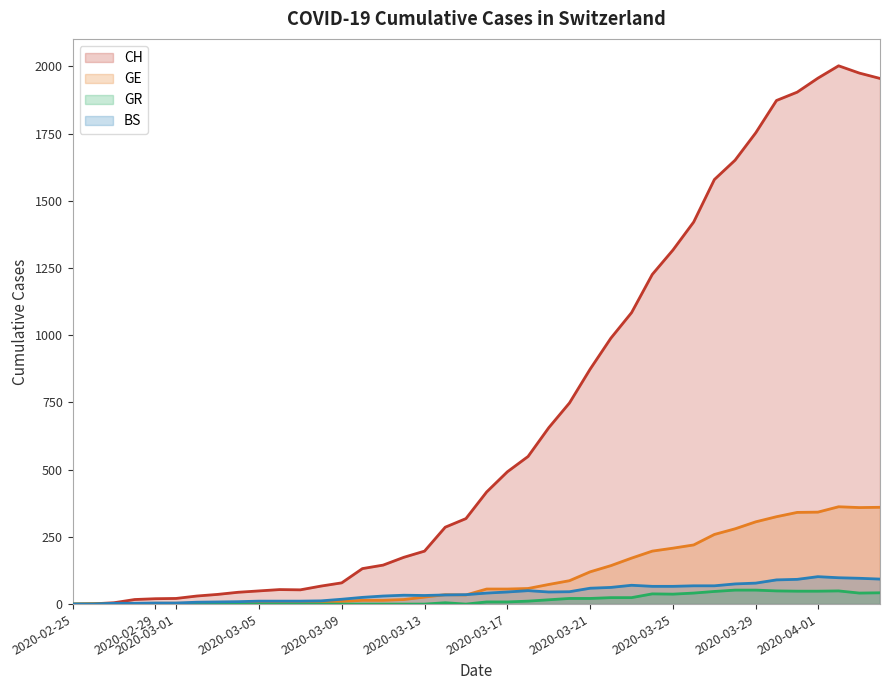

Reading right to left, extract all data points from this chart.

CH: 1955	1975	2002	1956	1904	1873	1753	1651	1579	1421	1317	1226	1084	989	874	748	656	549	492	417	318	286	197	174	145	132	79	67	53	54	49	44	36	30	21	20	17	5	1	0
GE: 360	359	362	342	341	325	306	280	259	220	208	197	171	143	120	87	73	58	56	56	34	35	26	17	14	14	10	9	7	7	5	4	4	3	3	3	2	1	1	0
GR: 42	41	49	48	48	49	52	52	47	41	37	38	24	24	21	21	16	11	8	8	0	5	0	0	0	0	0	0	0	0	0	0	0	0	0	0	0	0	0	0
BS: 93	96	98	102	92	90	78	75	68	68	66	66	70	62	59	46	45	50	45	41	35	34	32	33	30	25	18	12	11	11	11	9	8	7	4	4	3	3	0	0